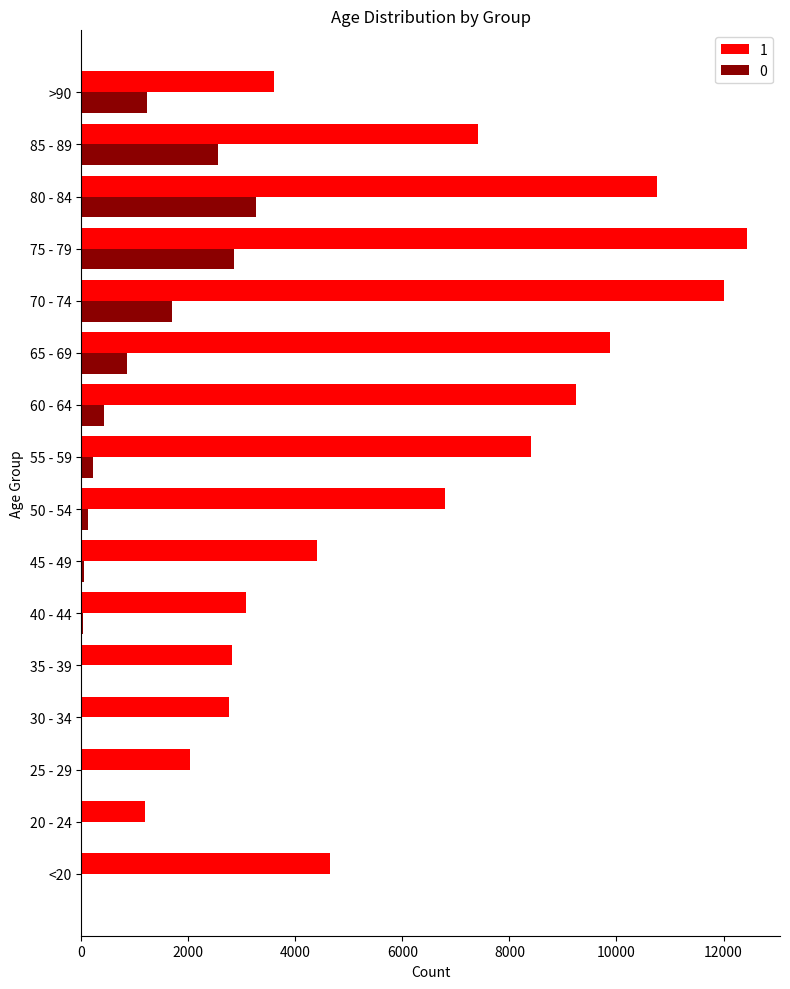

Which category has the highest value in the 1 series?

75 - 79